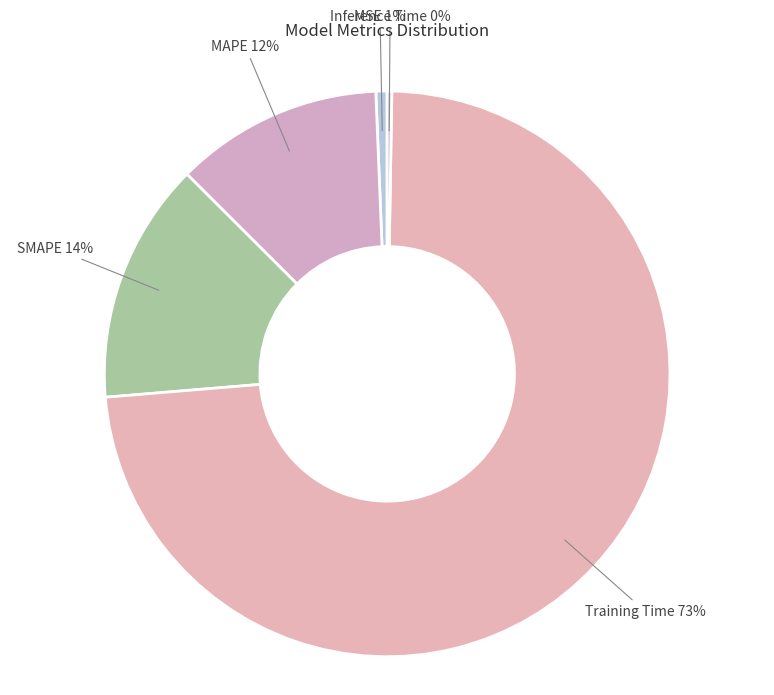

What is the majority slice?

Training Time